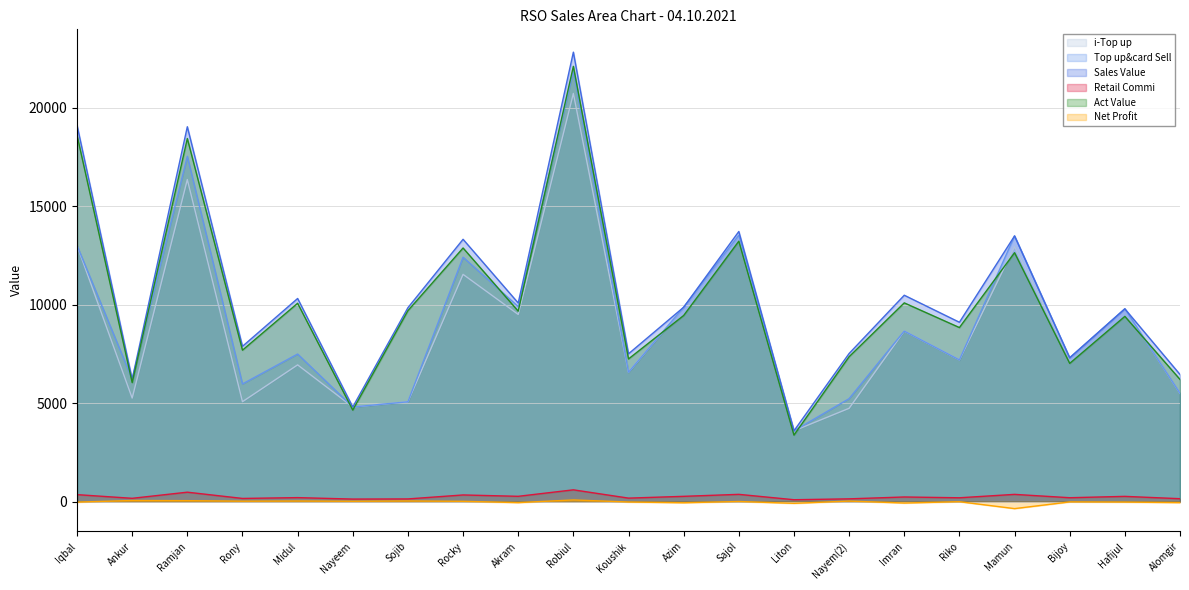

What is the label of the 20th point from the right?

Ankur